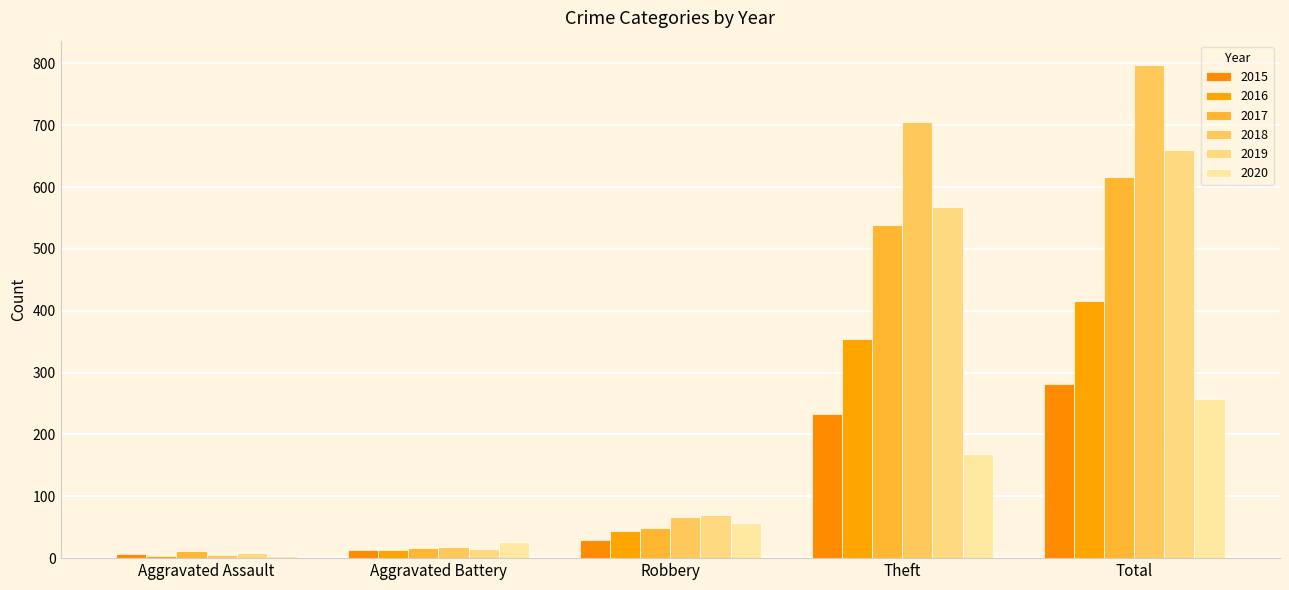

Reading right to left, transcribe all the data shown in this chart.

2015: 282	233	30	13	6
2016: 416	354	44	13	3
2017: 617	538	49	17	12
2018: 797	705	67	18	5
2019: 660	568	69	14	8
2020: 257	168	57	26	4